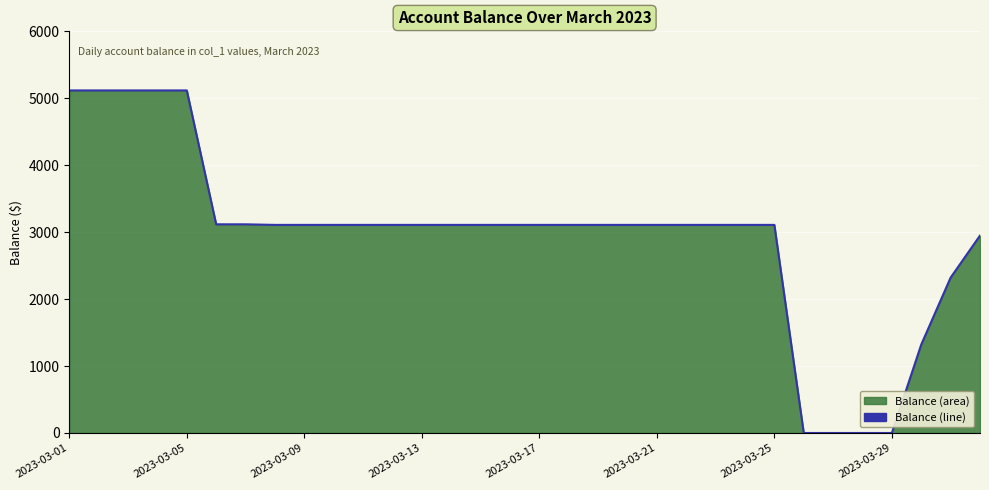

What is the greatest value displayed?

5117.2